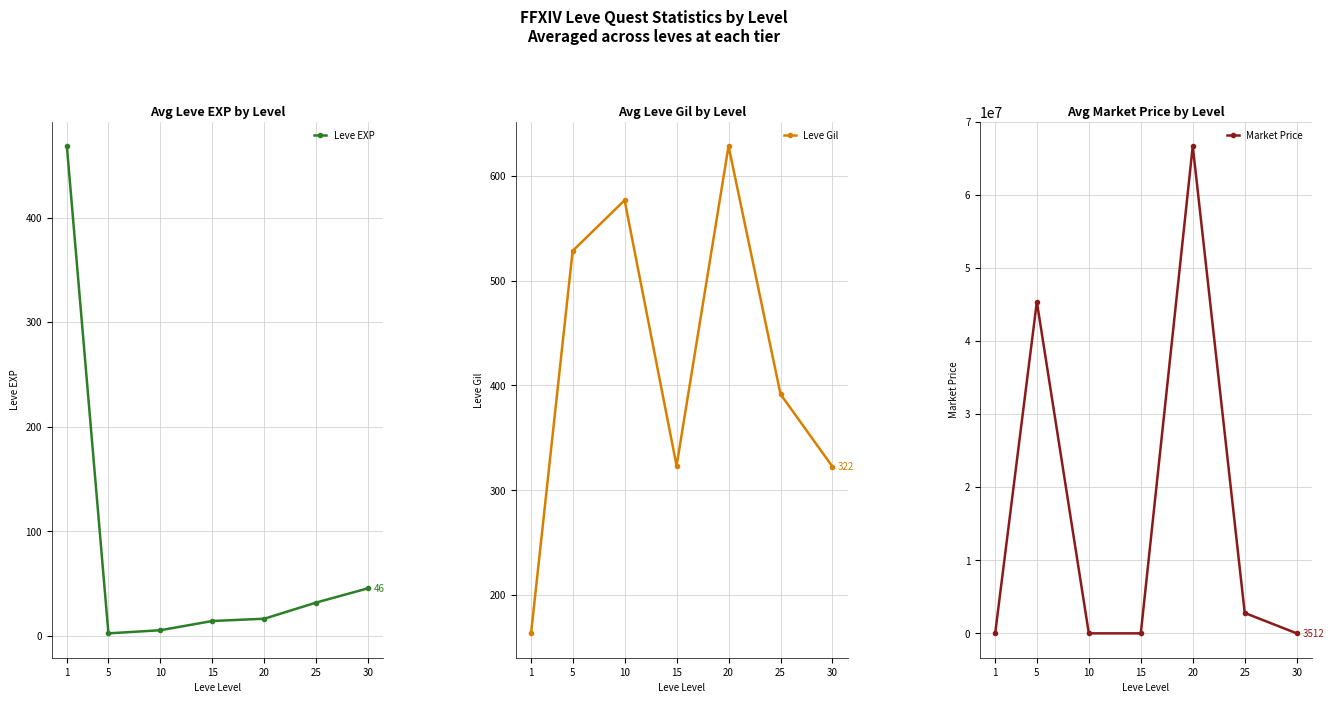

What is the approximate value of Leve Gil at 20?

628.3